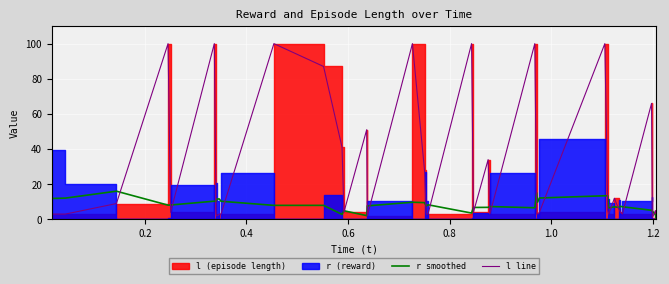

What is the highest value of the r smoothed series?

16.0